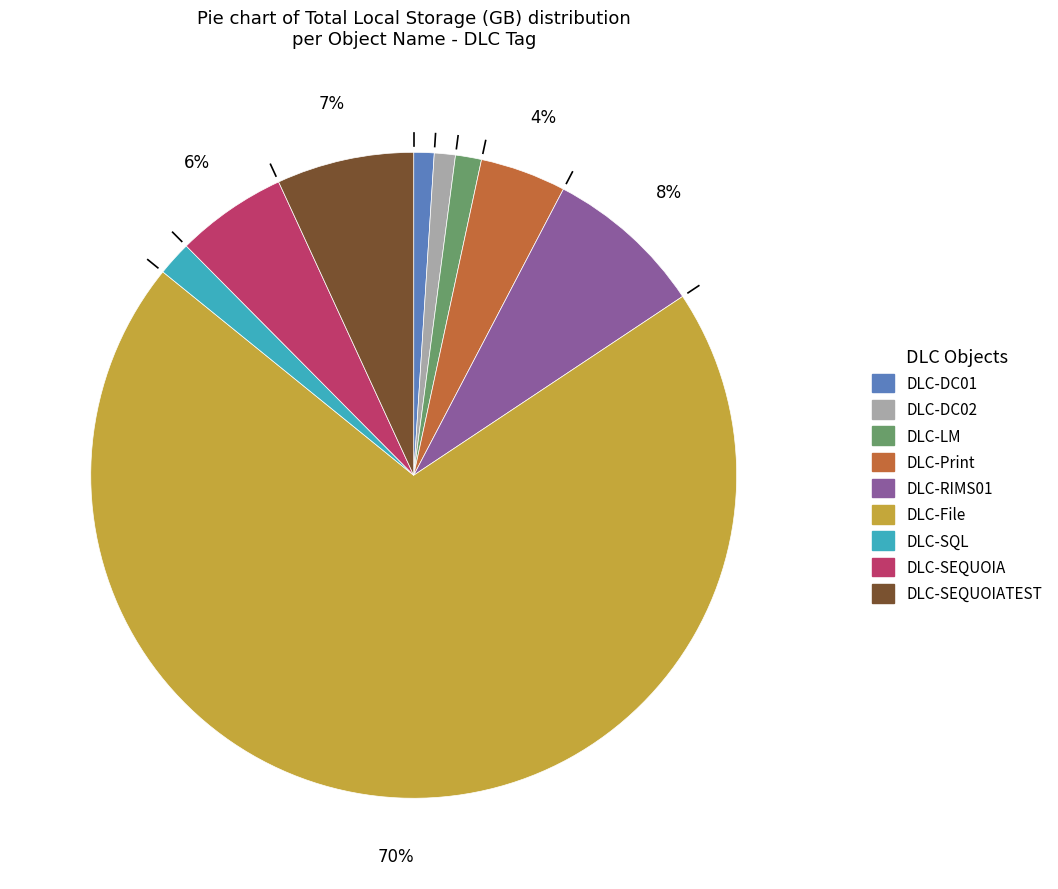

To the nearest percent, what is the average slice percentage?

11%